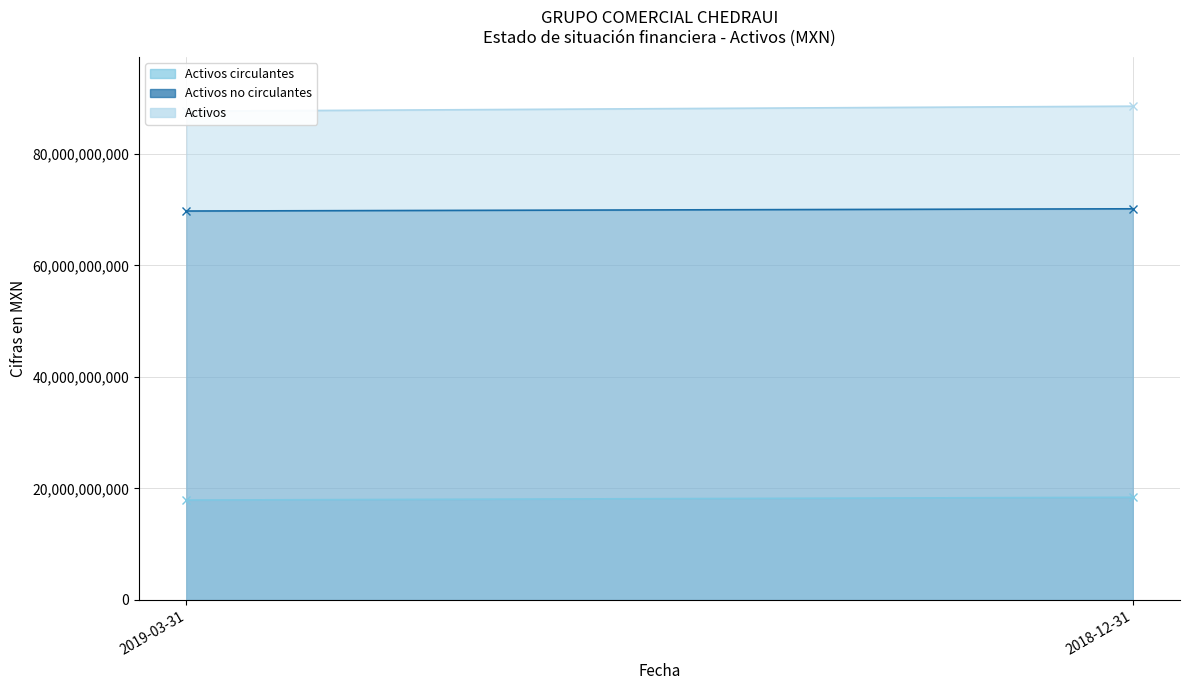

Which category has the highest value in the Activos series?

2018-12-31